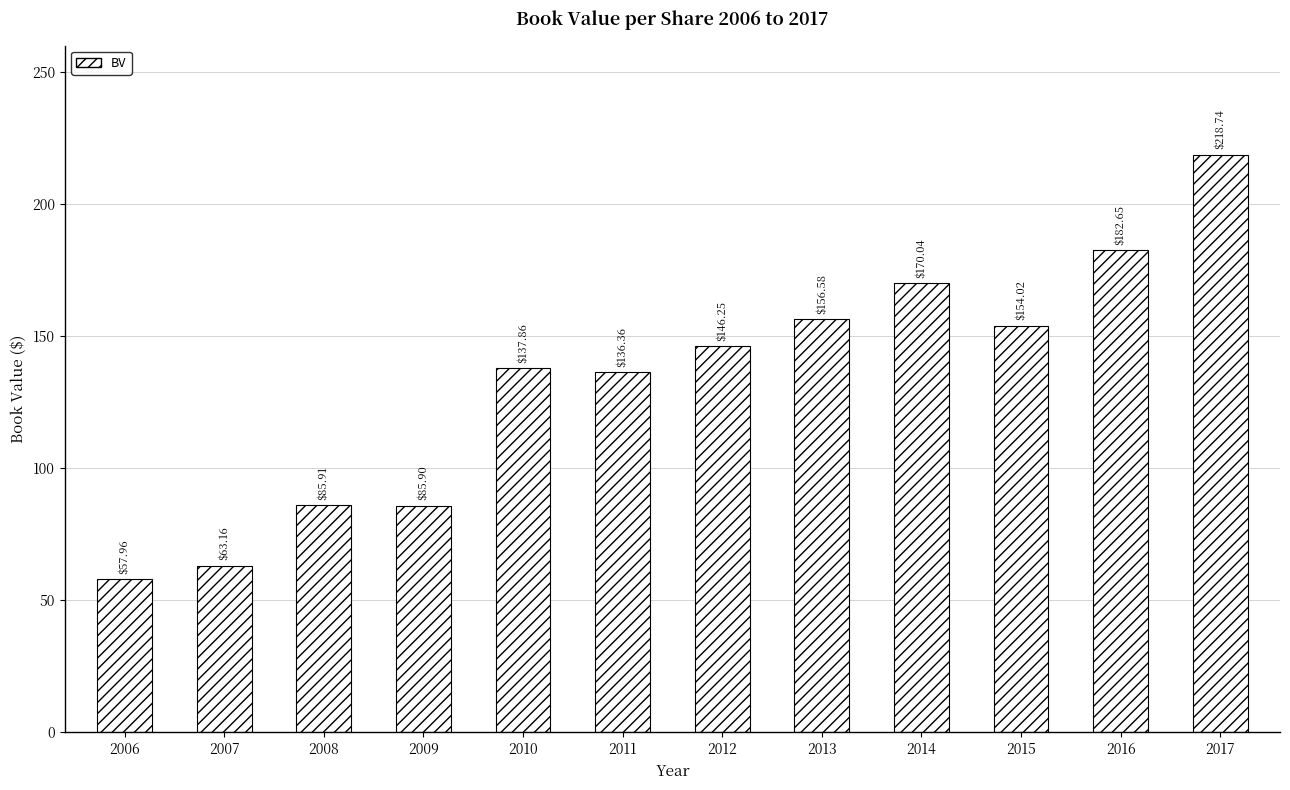

Which has a higher value, 2006 or 2010?

2010